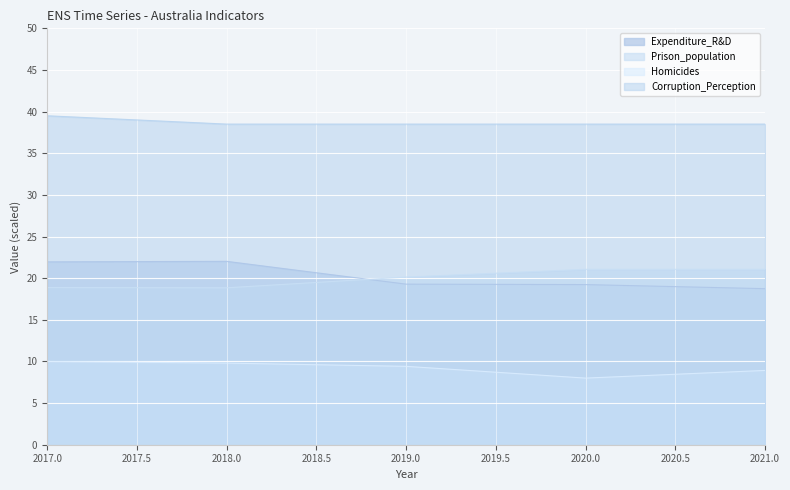

Reading left to right, list all the values displayed in this chart.

Expenditure_R&D: 2017=22.0	2018=22.0	2019=19.3	2020=19.2	2021=18.7
Prison_population: 2017=18.9	2018=18.8	2019=20.1	2020=21.1	2021=21.1
Homicides: 2017=10.0	2018=9.8	2019=9.4	2020=8.0	2021=8.9
Corruption_Perception: 2017=39.5	2018=38.5	2019=38.5	2020=38.5	2021=38.5